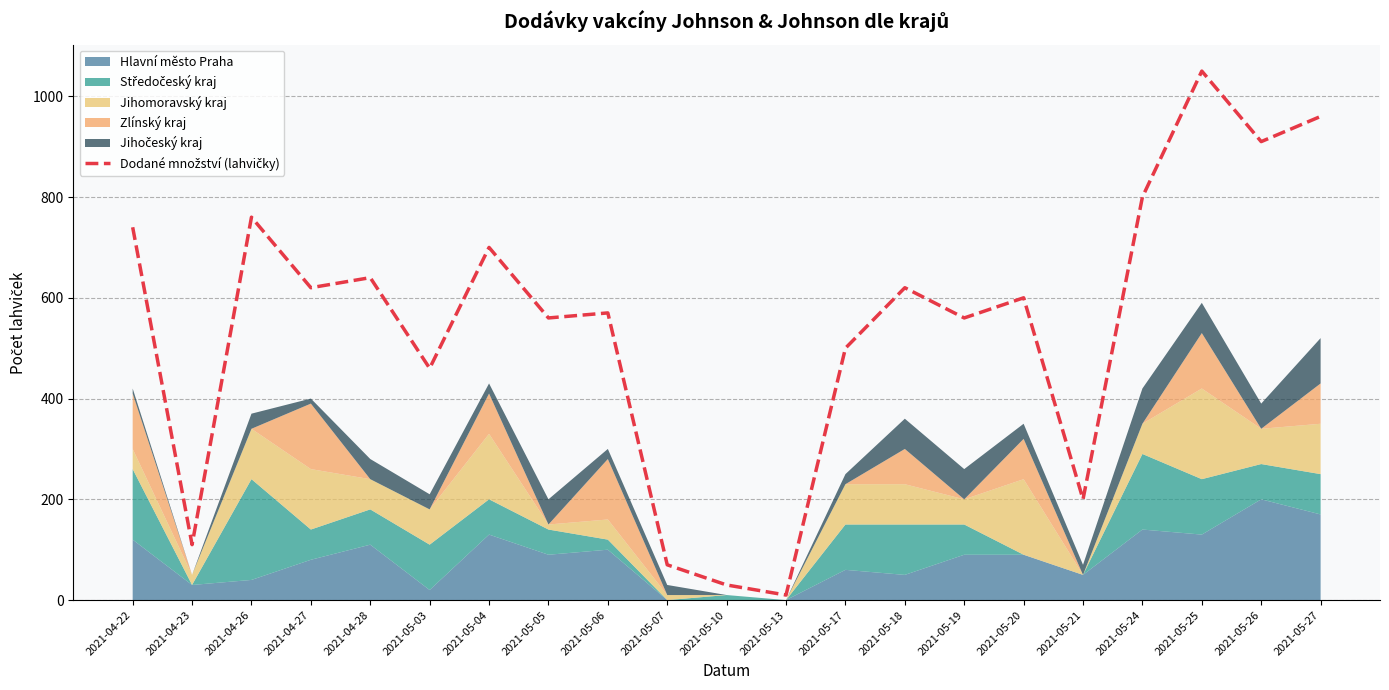

Does the chart display data point markers on the line(s)?

No